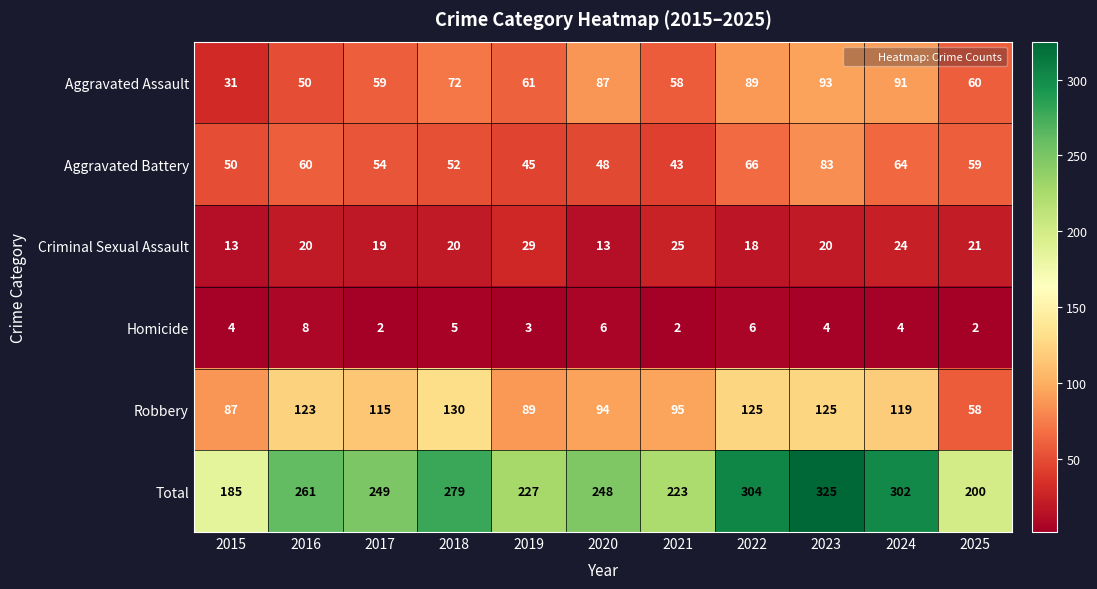

What is the sum of the Robbery values at 2016 and 2015?

210